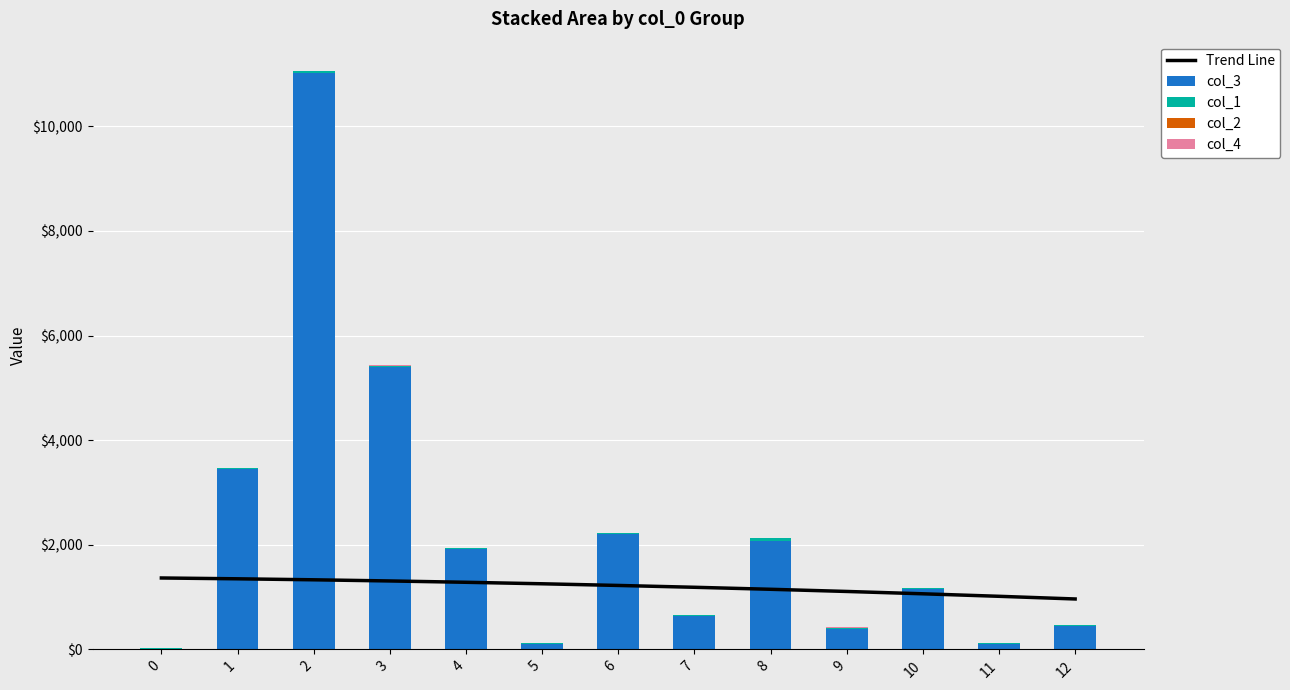

At which category does the chart reach its peak across all series?

2